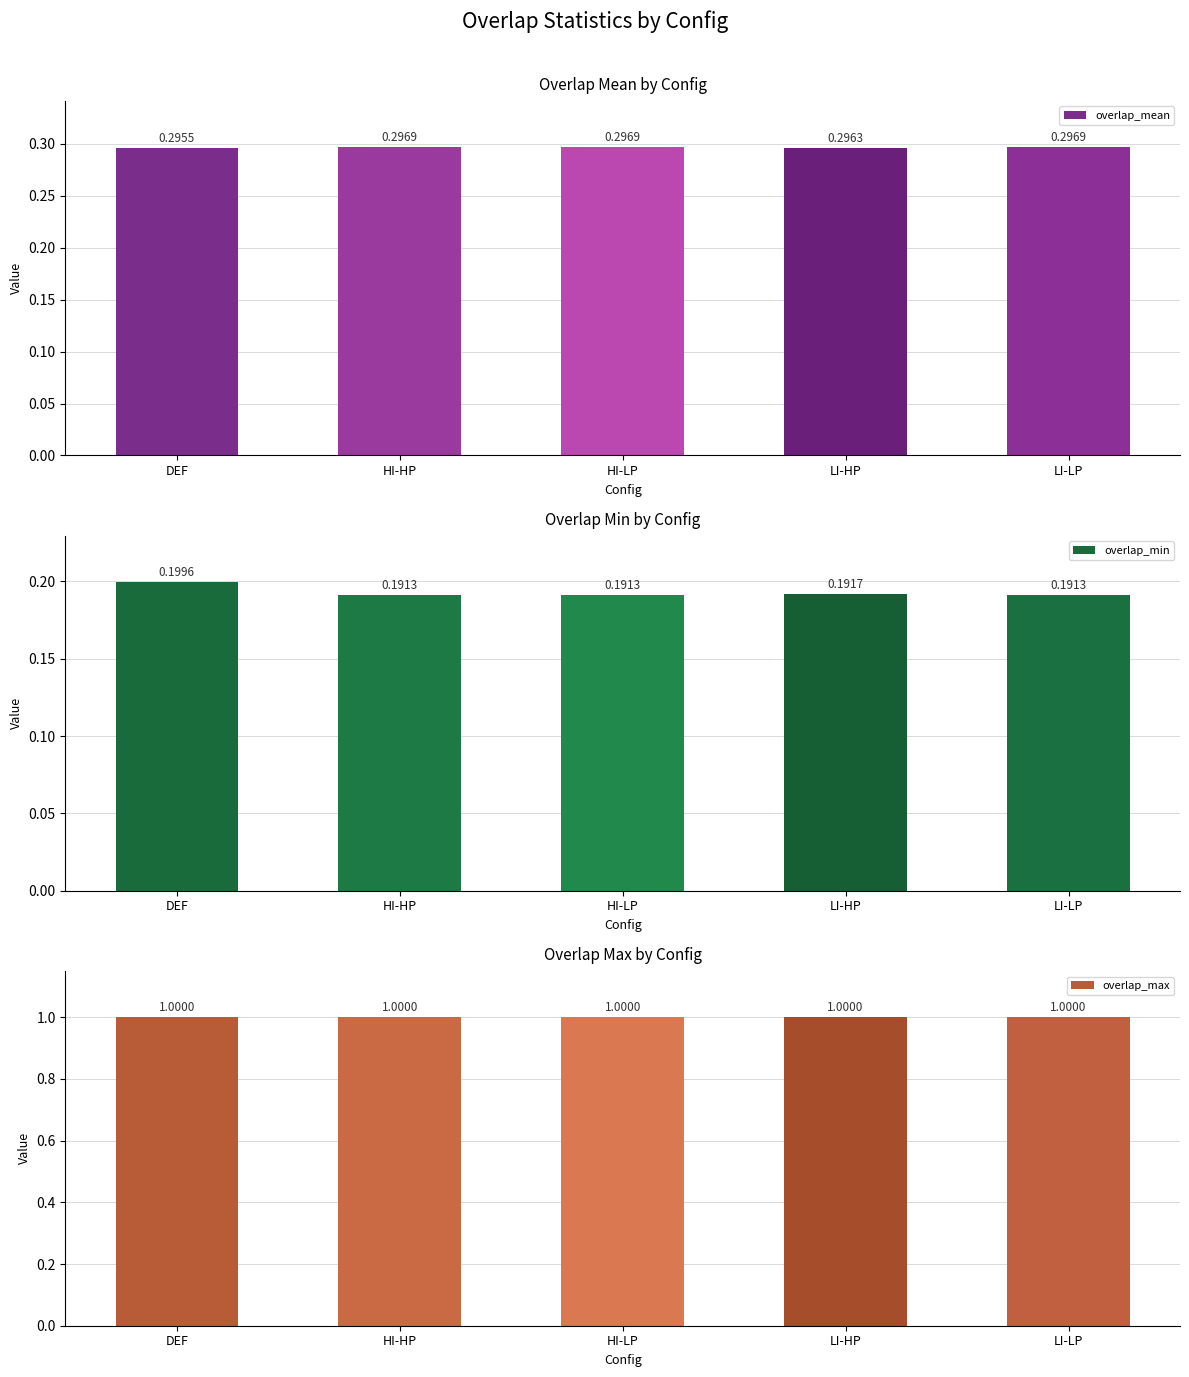

Rank the categories by overlap_mean value from highest to lowest.

HI-LP, HI-HP, LI-LP, LI-HP, DEF